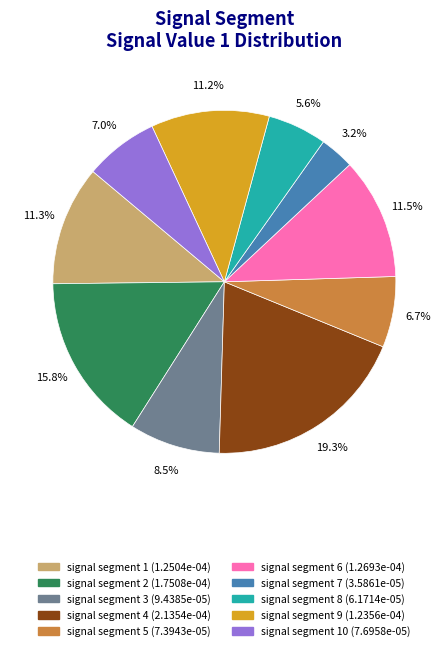

Count the number of slices in the pie.

10